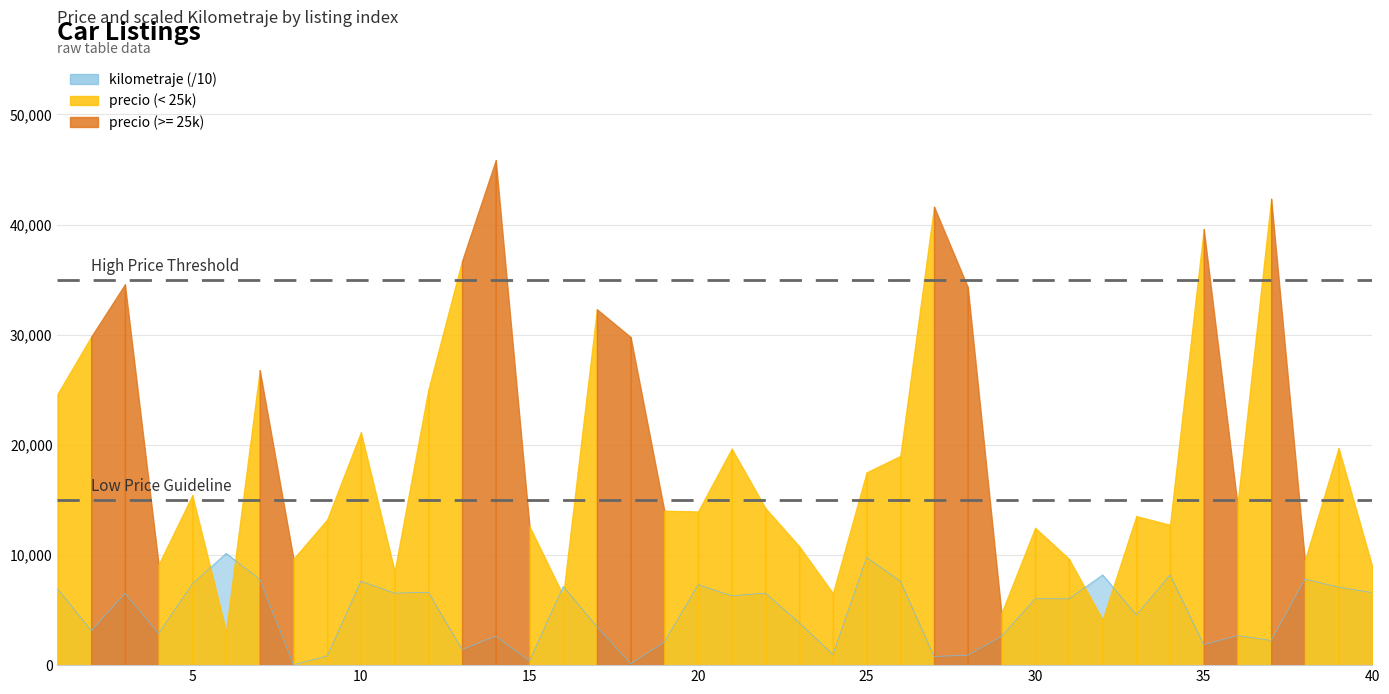

True or false: the data has more than 1 interior local peaks.

True